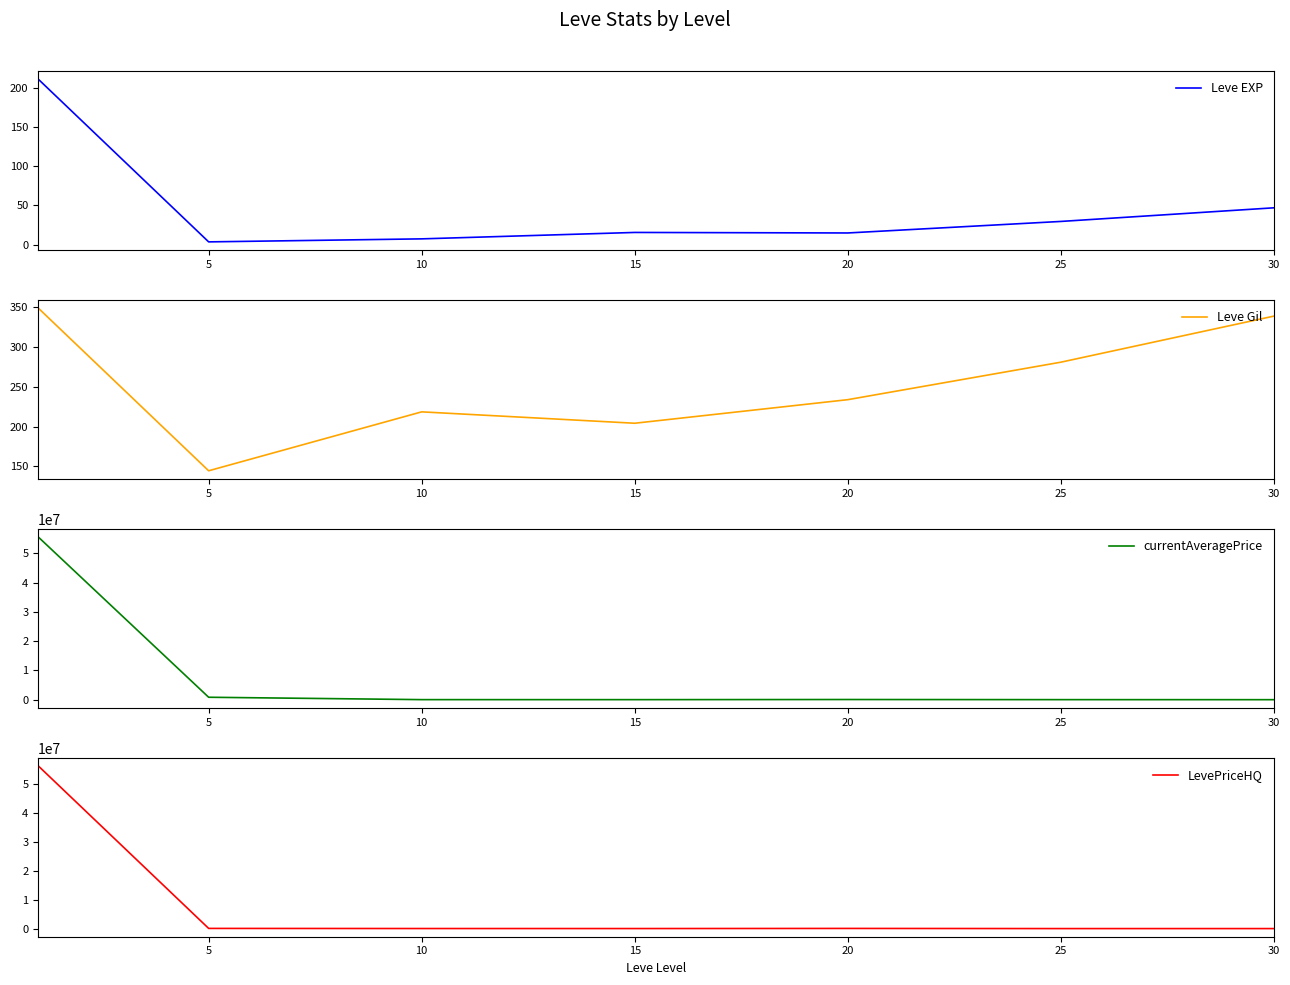

How many values in the Leve EXP series are below 15?

2